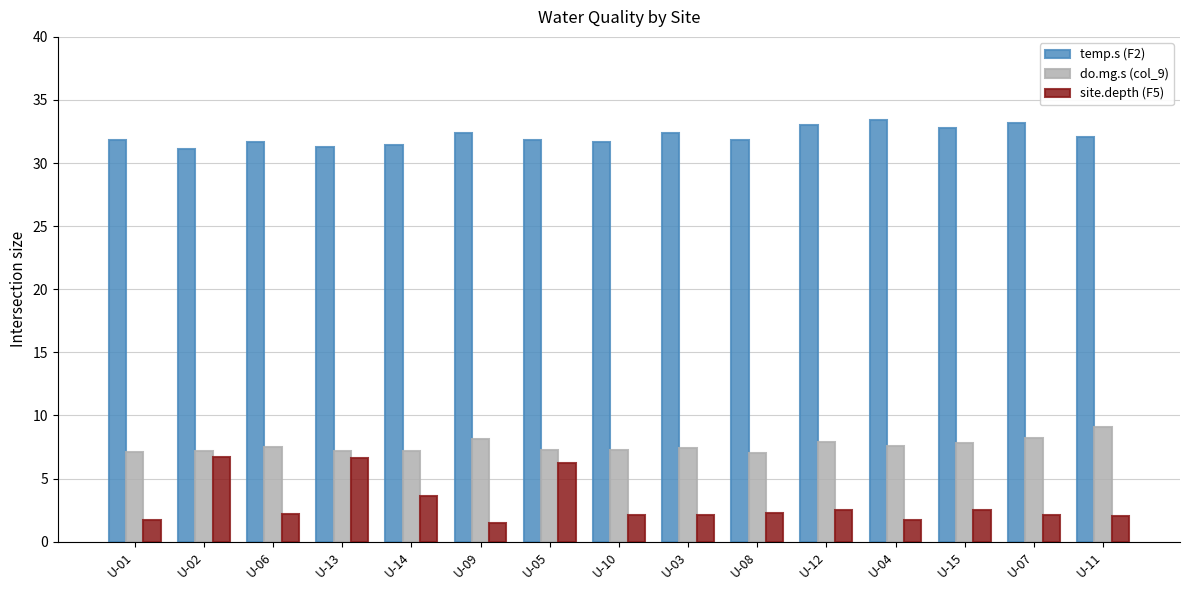

What is the sum of the do.mg.s (col_9) values at U-13 and U-08?

14.2